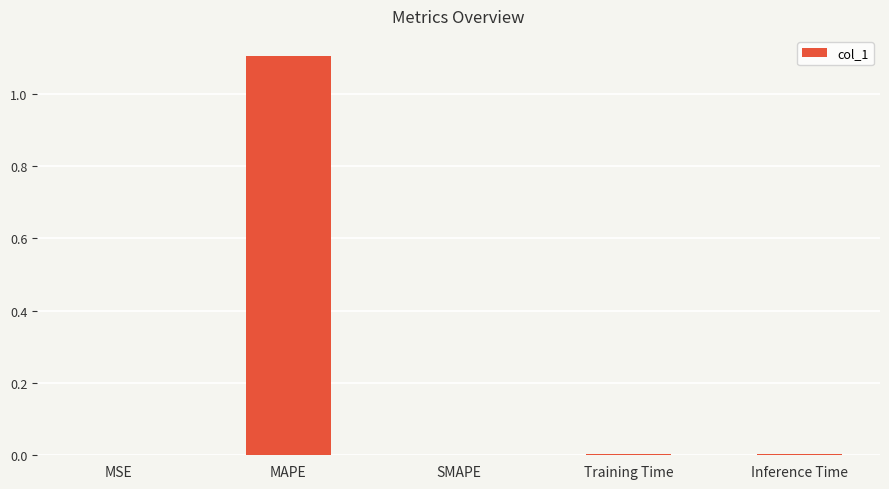

The value at MAPE is 1.1. True or false?

True